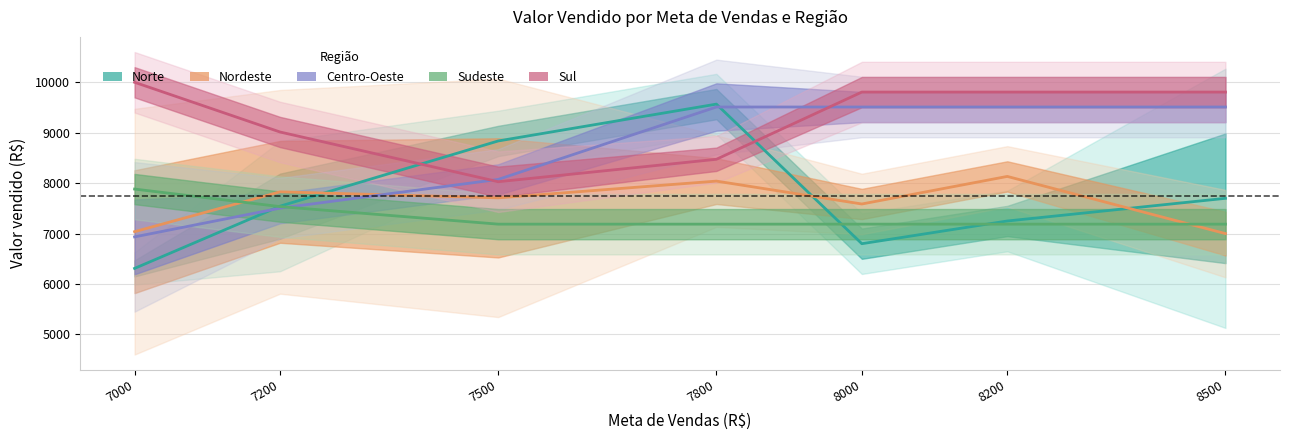

Which series has the widest spread of values?

Norte